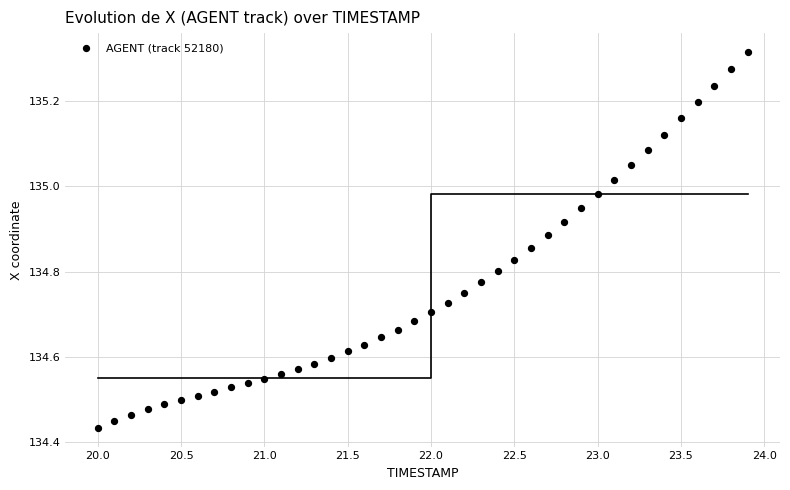

What is the range of Y values (max minus min)?

0.9